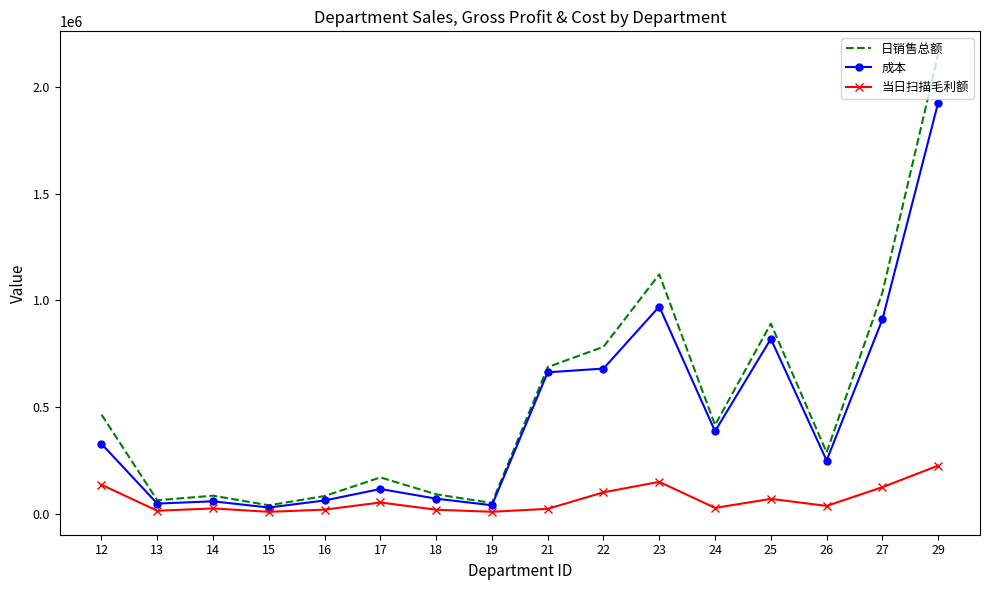

What is the average value of the 日销售总额 series?

527301.3